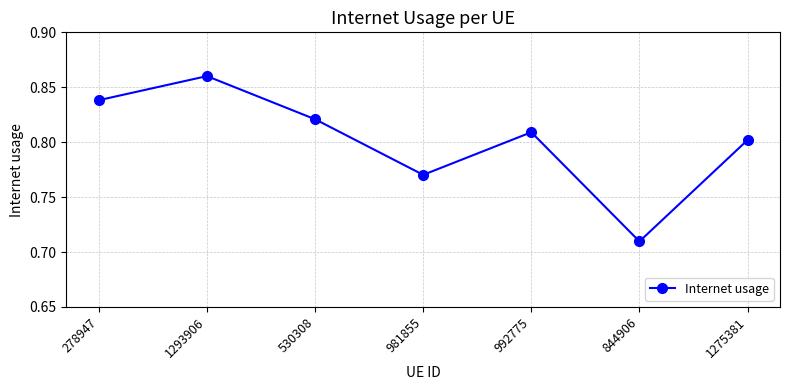

What is the label of the 5th point from the right?

530308